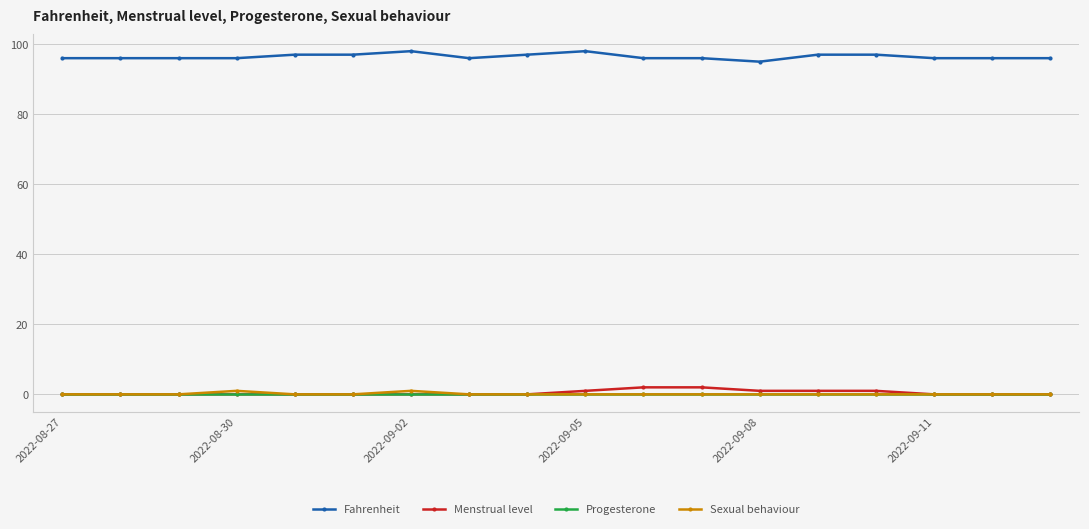

At how many categories does at least one series exceed 90?

18